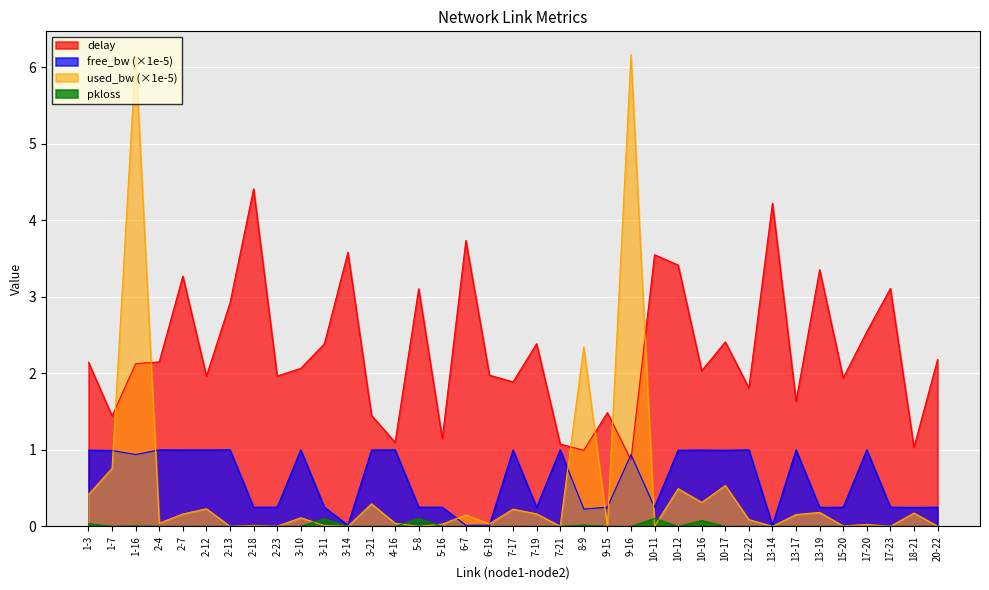

Which series changed the most between 6-19 and 10-16?

free_bw (×1e-5)